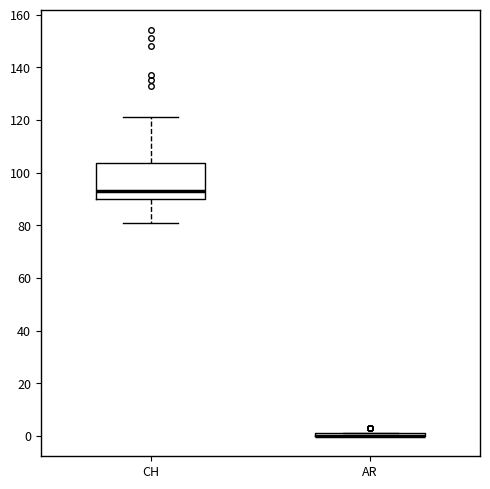

Reading left to right, read every box against the y-axis: the position of its median line, the range the box covers, and the ends of its whiskers. The values are not printed on the chart, so give them approximately, as read against the axis.

CH: median 94, box 90 to 104, whiskers 82 to 122
AR: box collapsed to a line at 0, whiskers 0 to 2